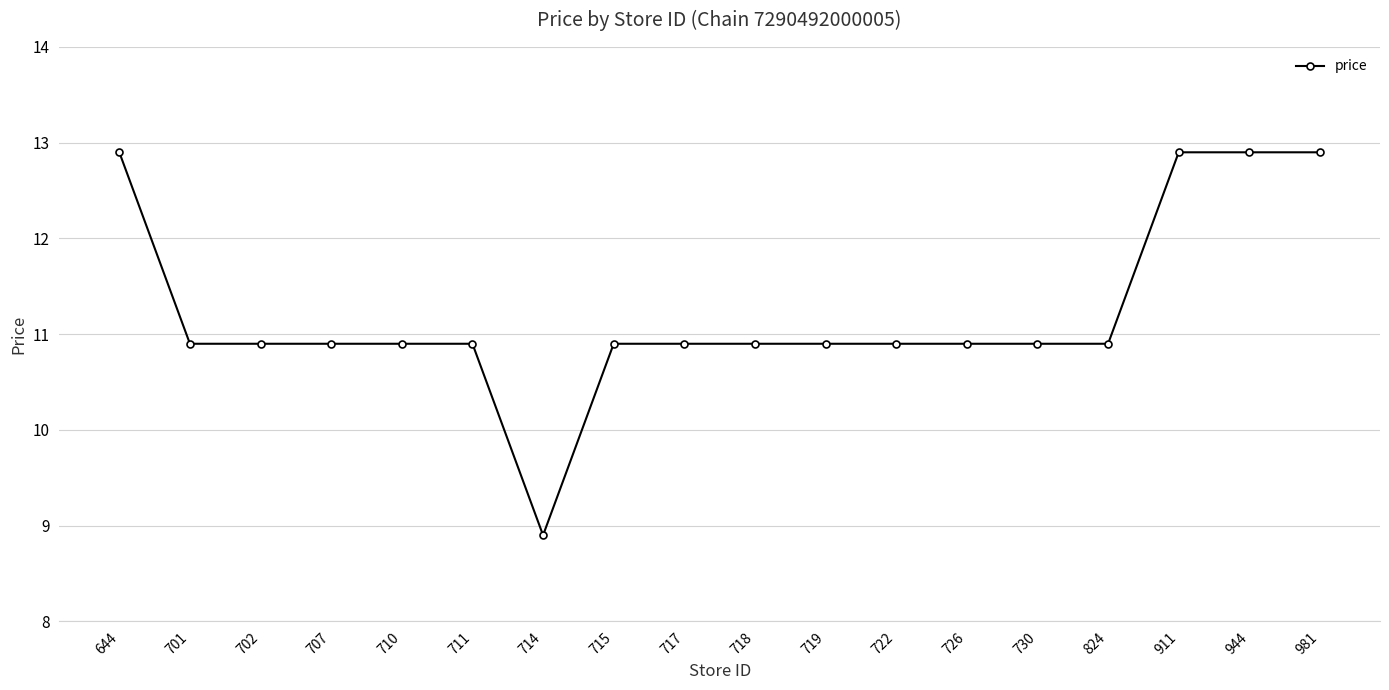

True or false: the data shows 10.9 at 711.

True